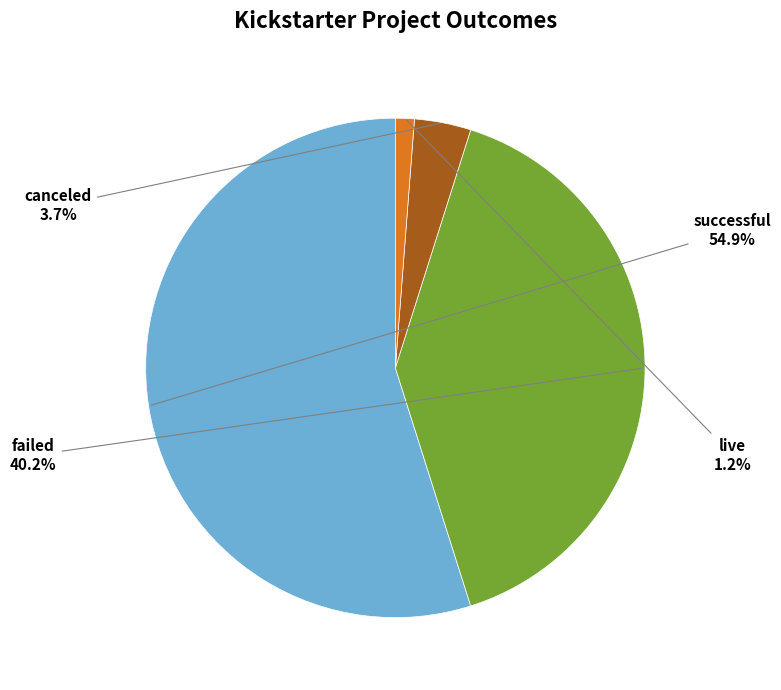

To the nearest percent, what is the difference between the successful and live slice percentages?

54%